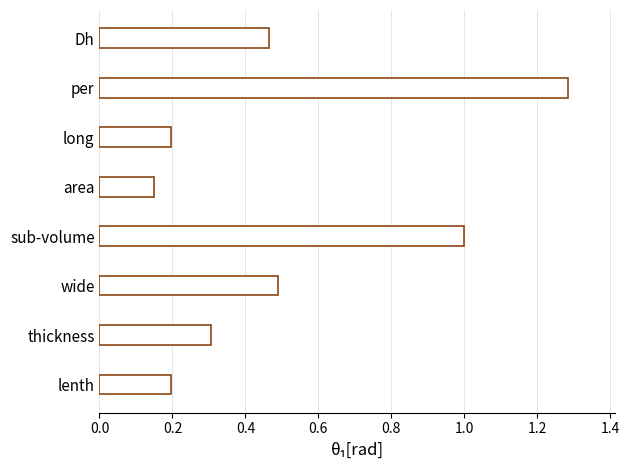

What is the difference between the maximum and second lowest values?

1.1